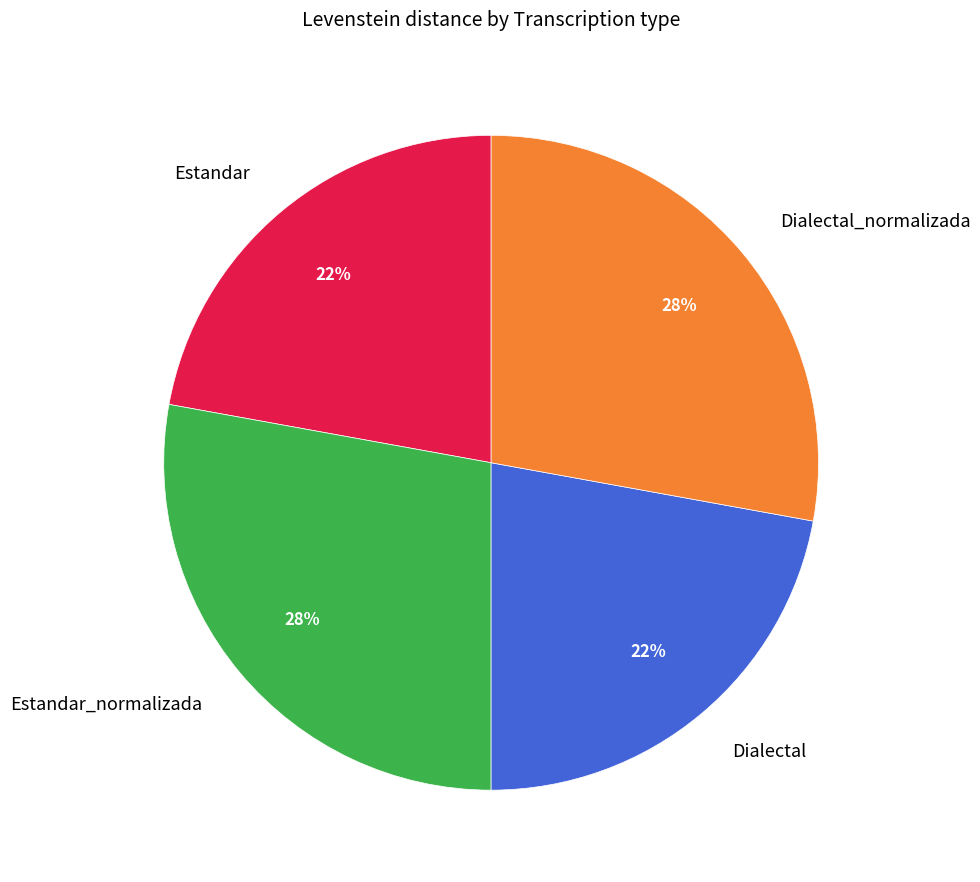

To the nearest percent, what is the difference between the Dialectal_normalizada and Estandar slice percentages?

6%